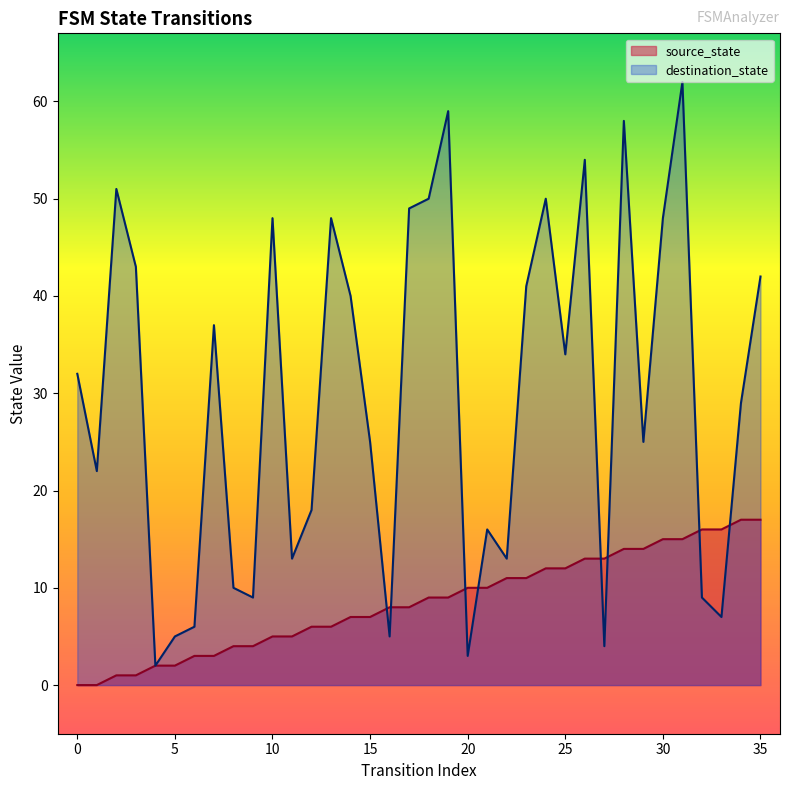

The value of destination_state at 24 is 75. True or false?

False